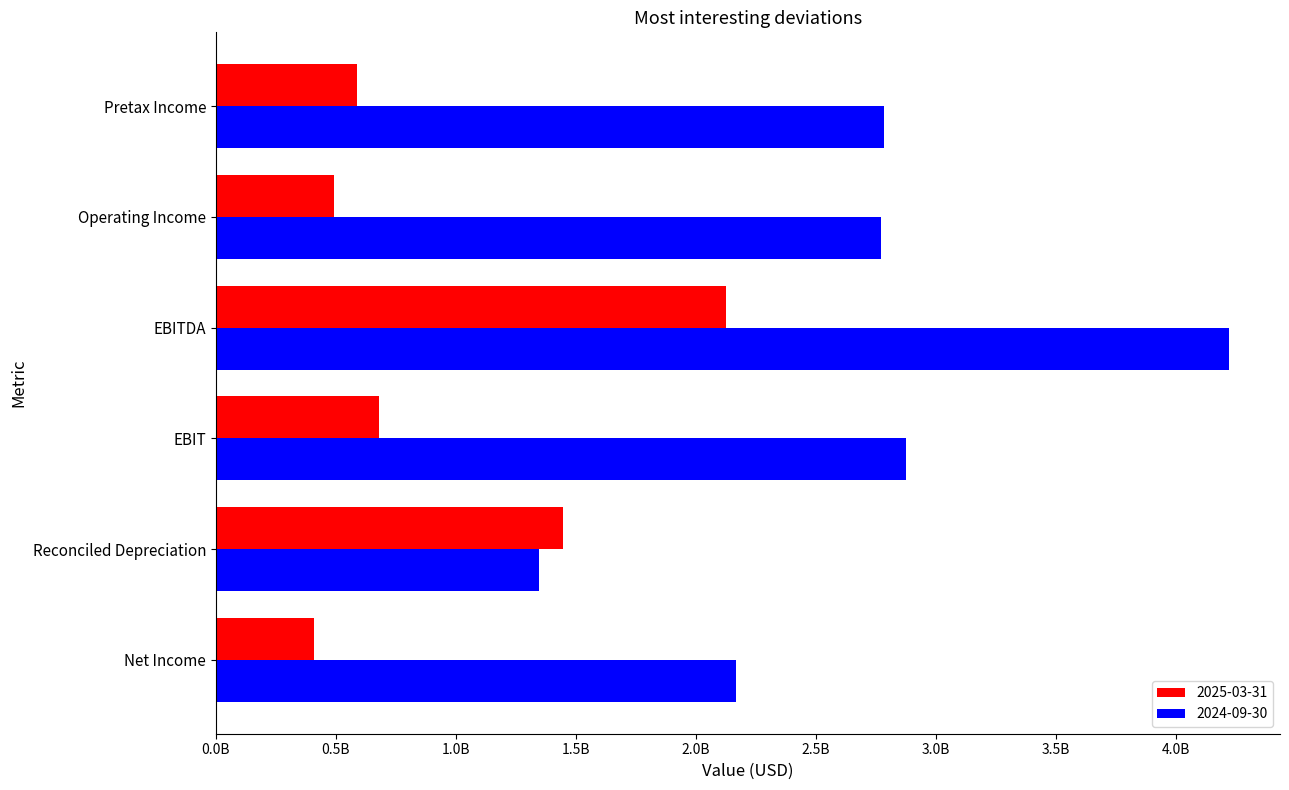

At how many categories does at least one series exceed 3747915144?

1